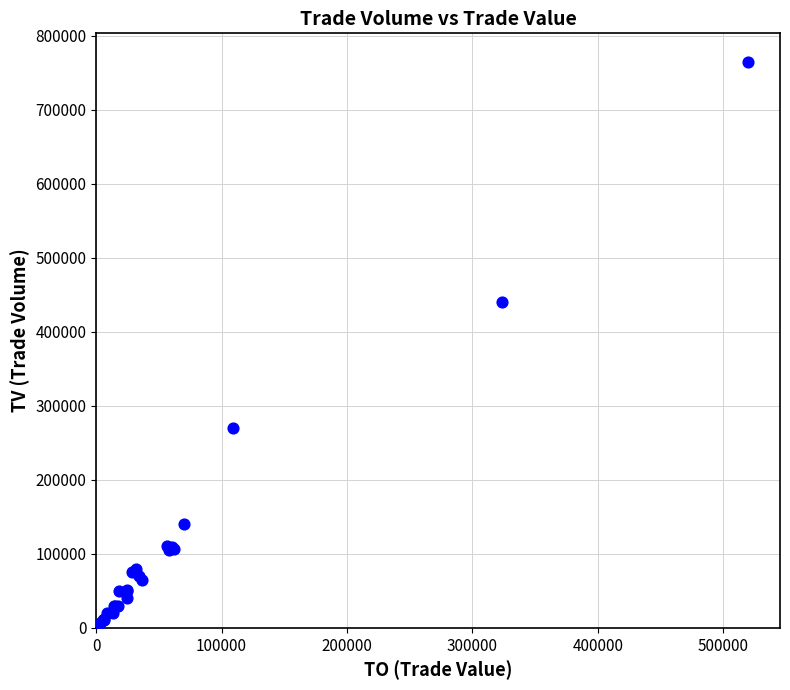

What Y value in the scatter plot is closest to 383500?

440000